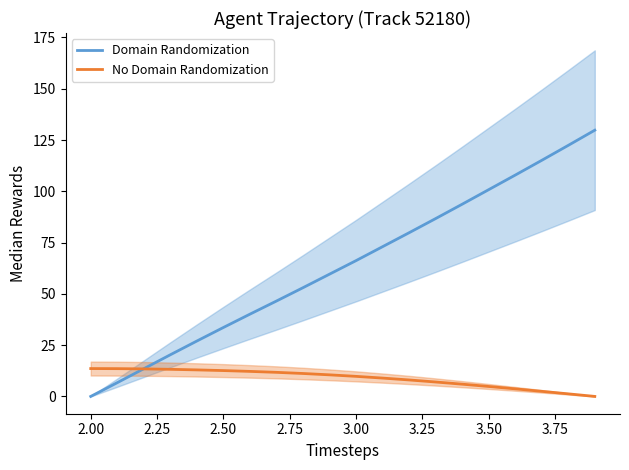

The value of No Domain Randomization at 2.50 is 18.8. True or false?

False